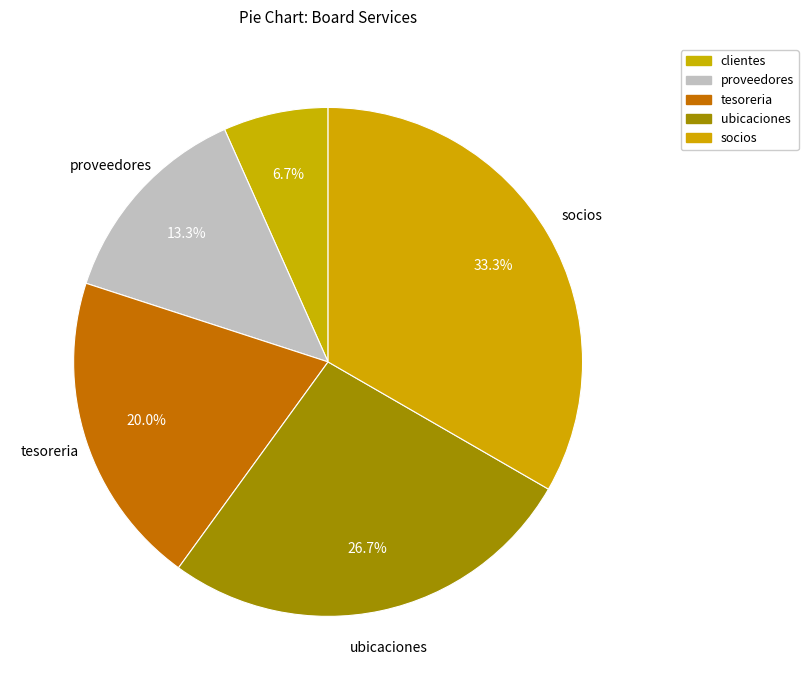

What percentage is the clientes slice, to the nearest percent?

7%